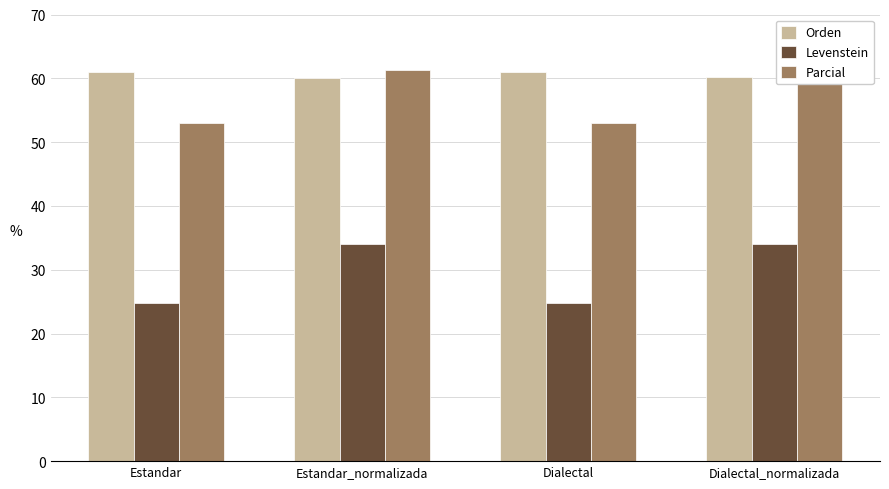

At how many categories does at least one series exceed 51?

4